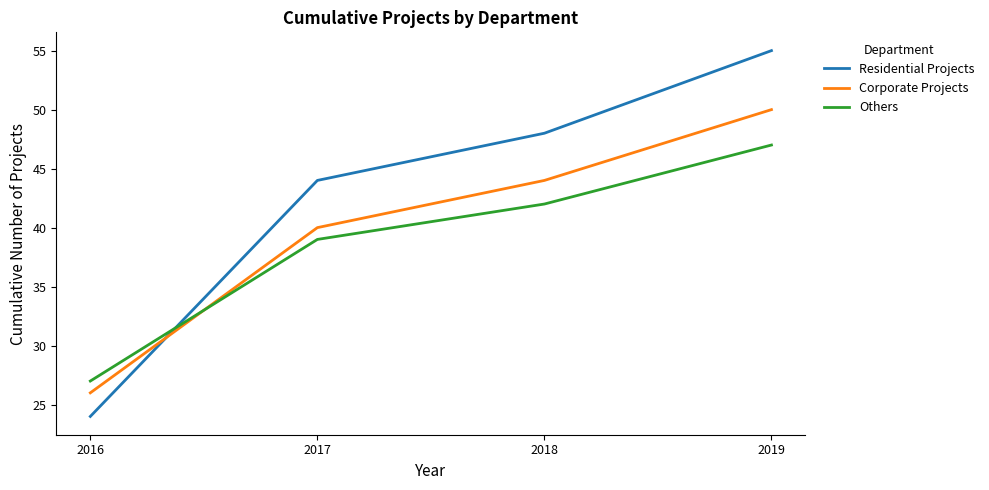

Between which two adjacent categories do Others and Corporate Projects first intersect?

2016 and 2017